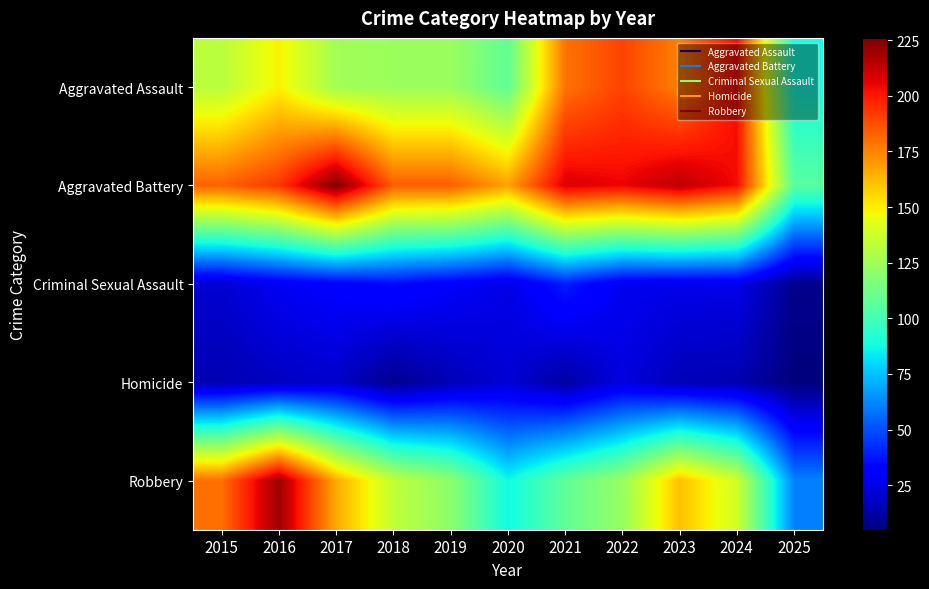

What is the difference between the highest and lowest values at 2025?

101